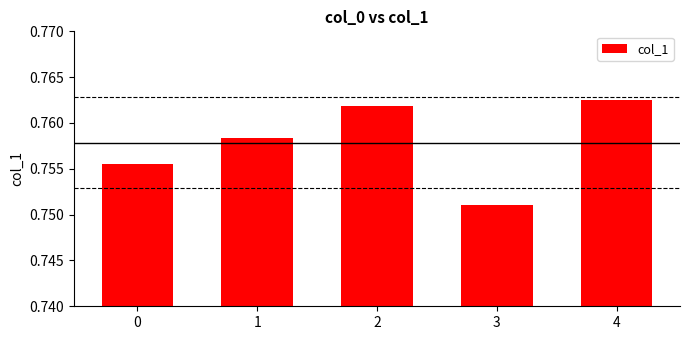

Which label corresponds to the largest value in the chart?

4